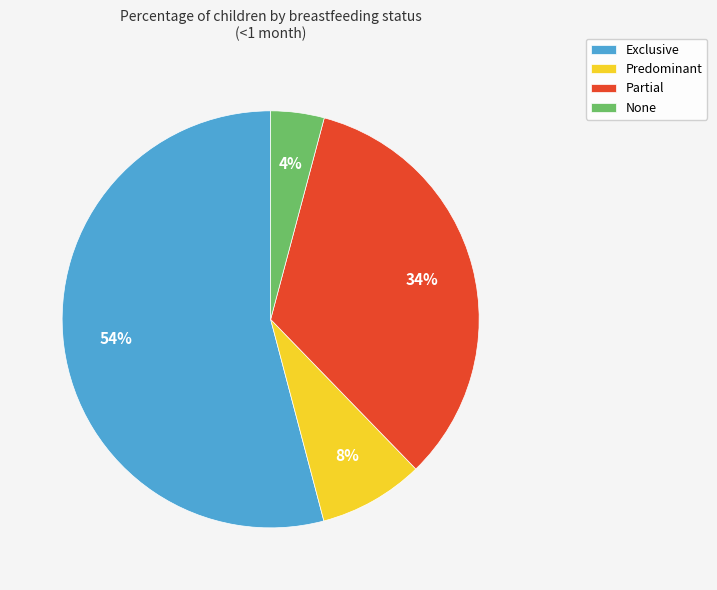

Rank the categories by value from lowest to highest.

None, Predominant, Partial, Exclusive